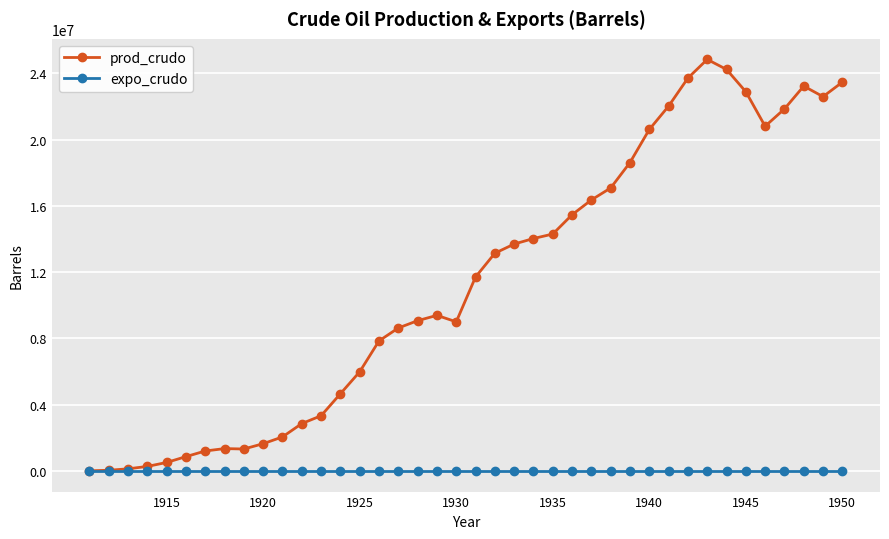

How many data points does each series have?

40